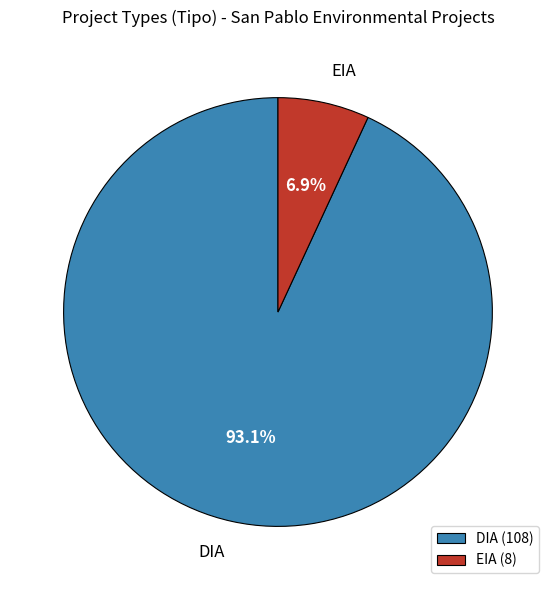

To the nearest percent, what is the combined percentage of EIA and DIA?

100%